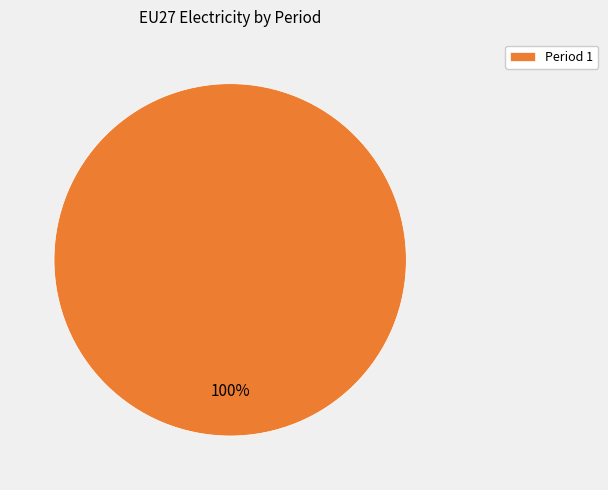

True or false: Period 1 accounts for 86% of the total.

False